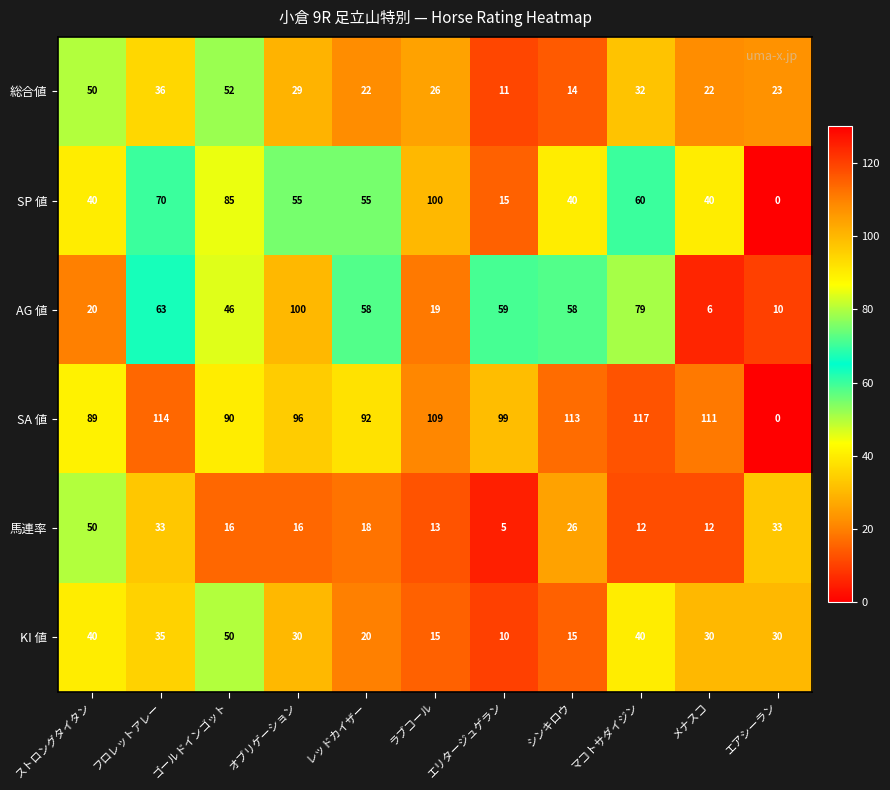

What is the difference between the second highest and minimum values in the SP 値 series?

85